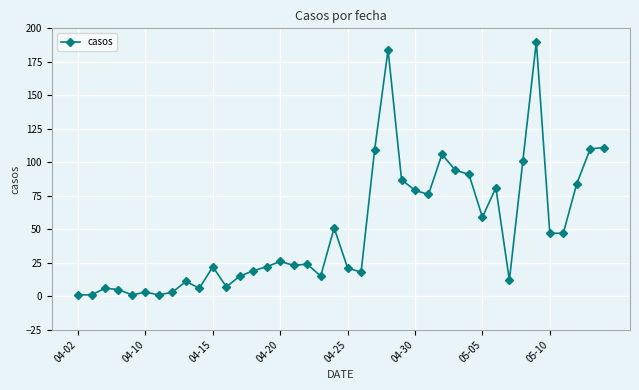

What is the maximum value shown in the chart?

190